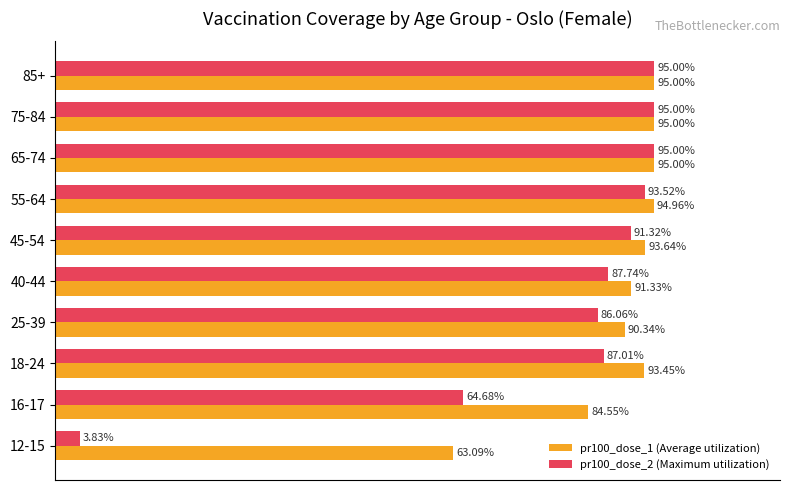

The pr100_dose_1 series shows 95.0 at 85+. True or false?

True